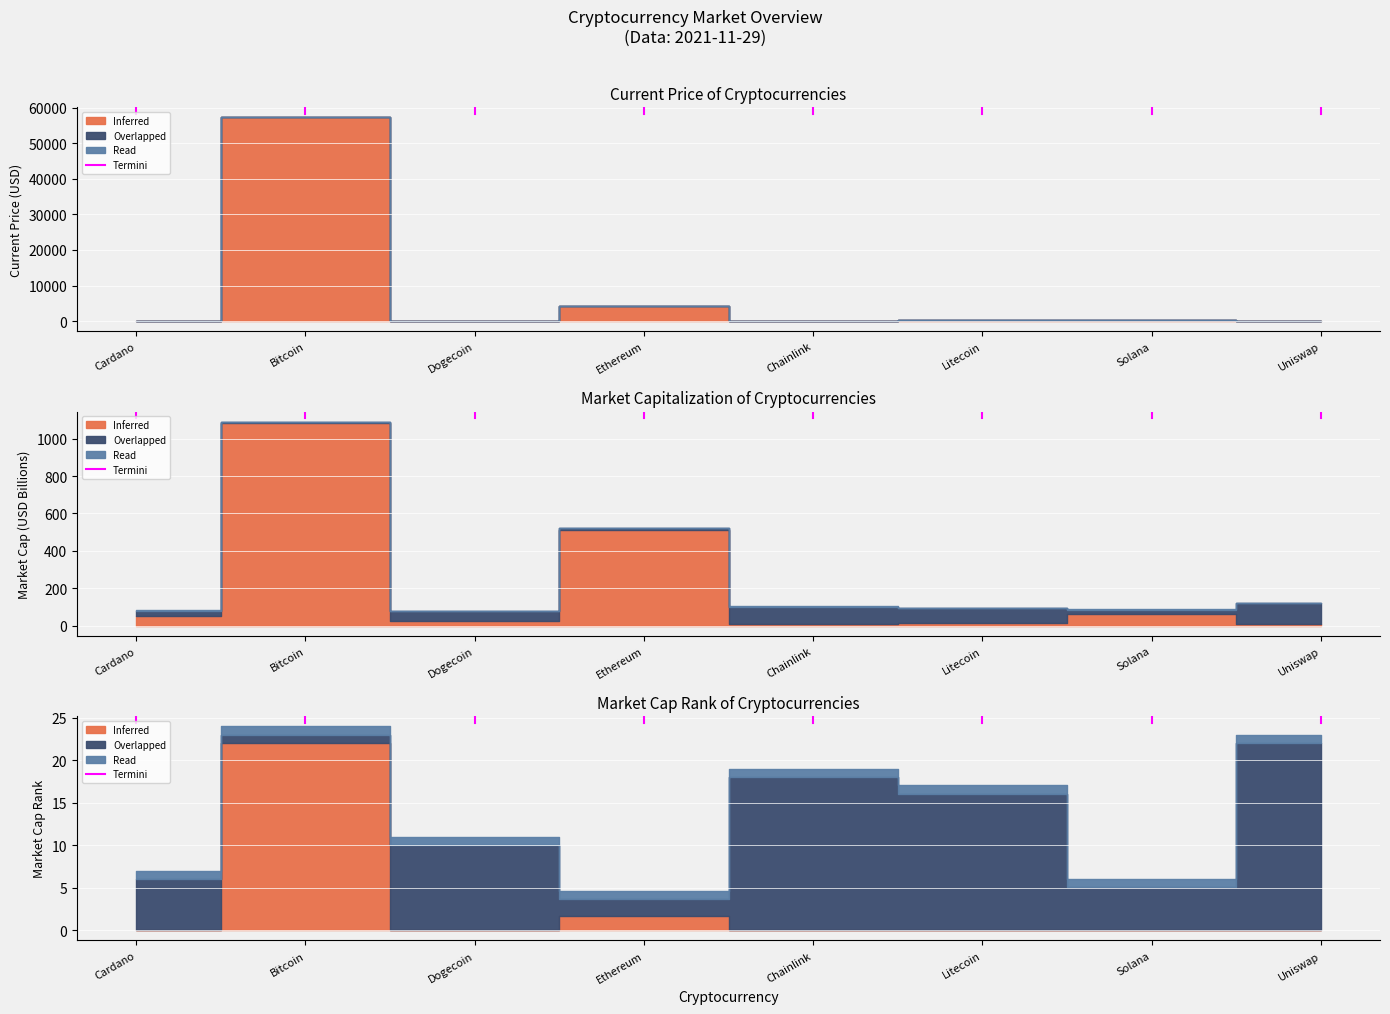

Does the chart display data point markers on the line(s)?

No